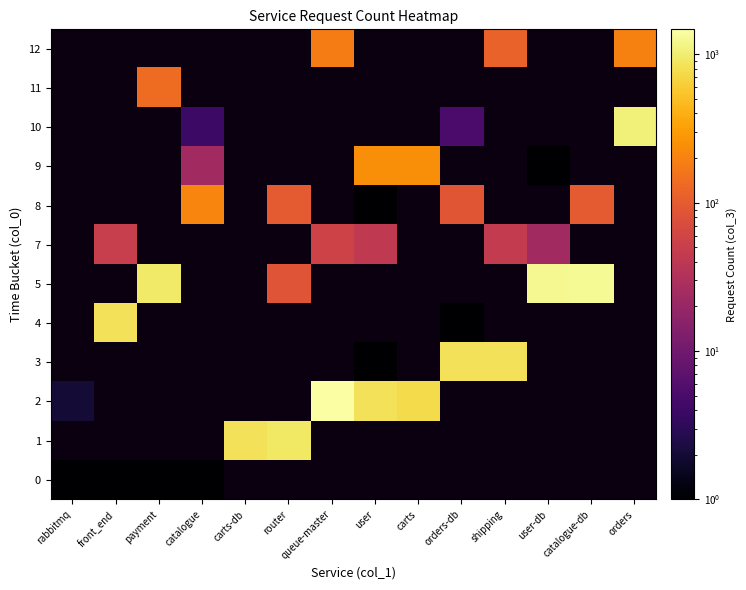

What is the sum of the 3 values at shipping and orders-db?

1691.0